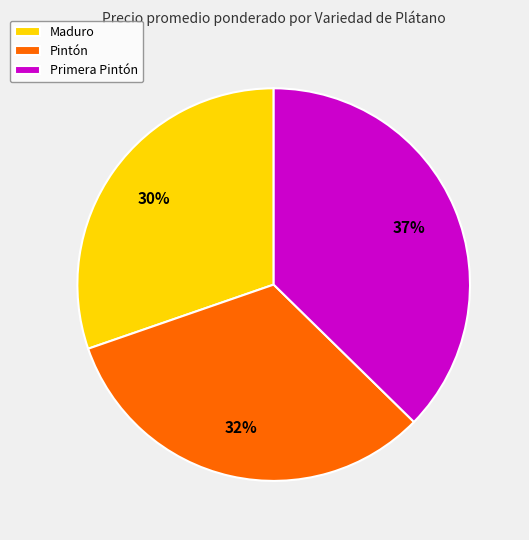

Is Maduro the majority of the pie?

No